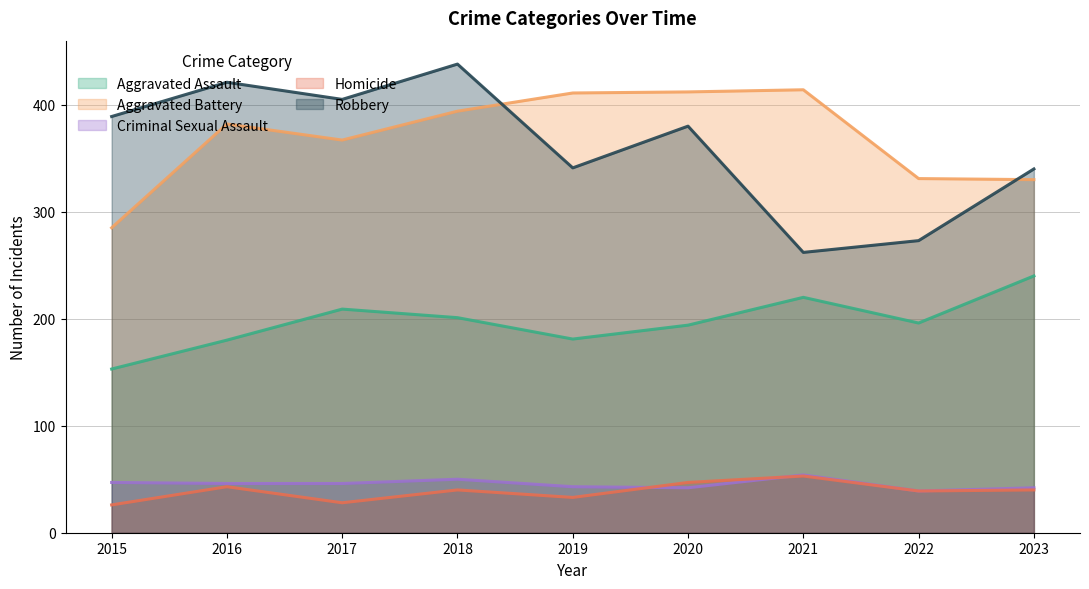

Does the chart have visible grid lines?

Yes